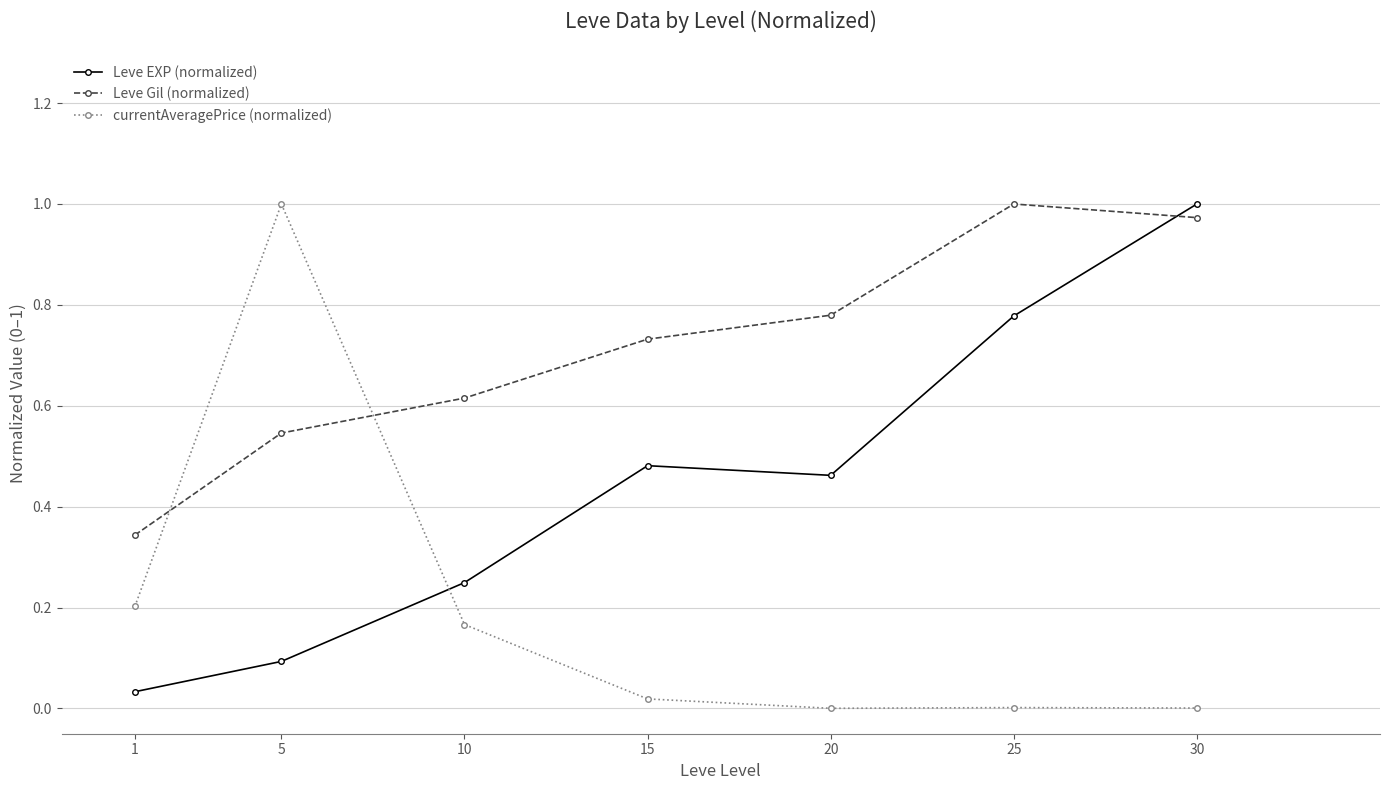

In currentAveragePrice (normalized), how many points are lower than both neighbors (excluding endpoints)?

1